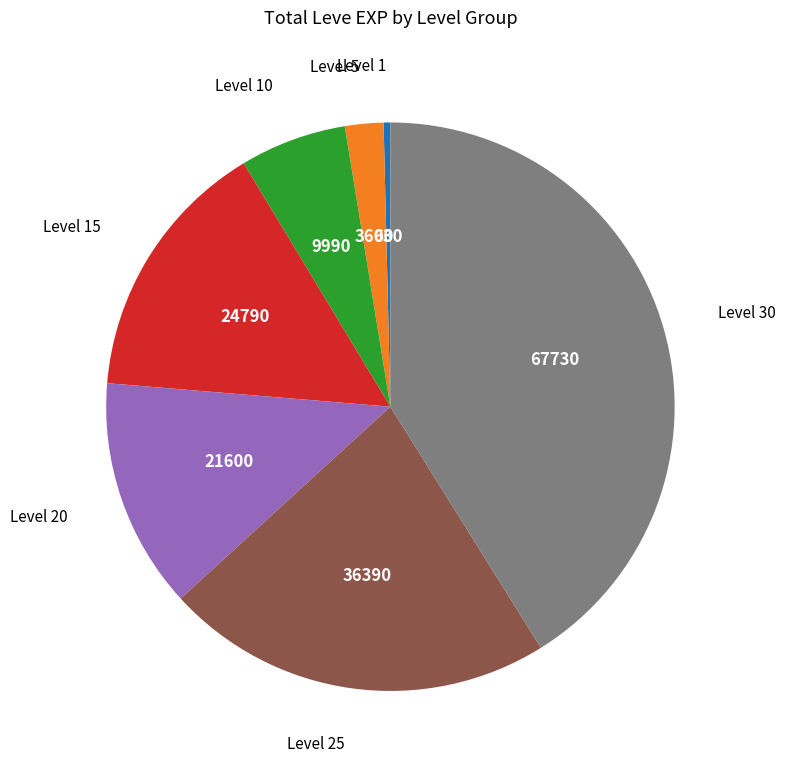

Is there a majority slice in this chart?

No